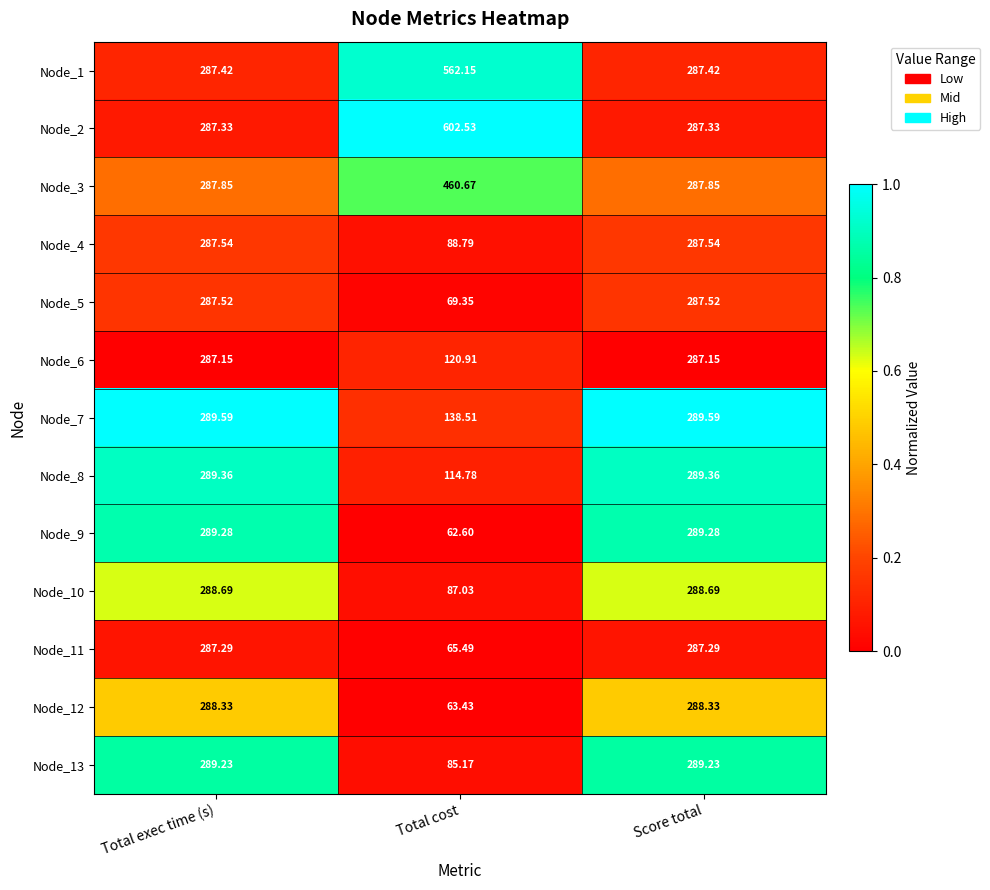

Which series has the largest range (max minus min)?

Node_2